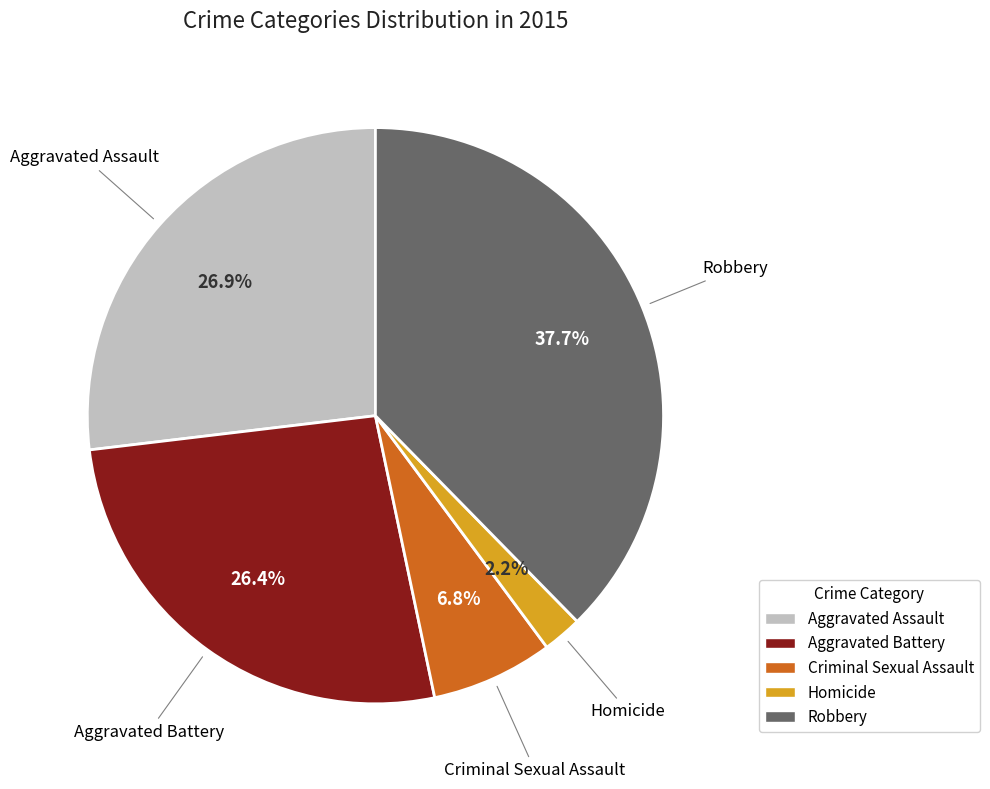

What is the total percentage of Criminal Sexual Assault and Aggravated Assault?

33.7%